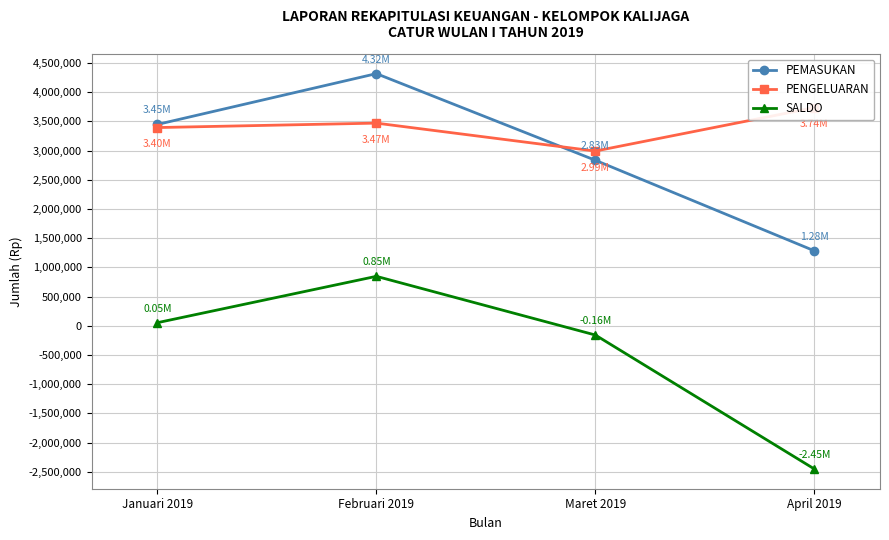

True or false: PEMASUKAN and PENGELUARAN intersect in this chart.

True